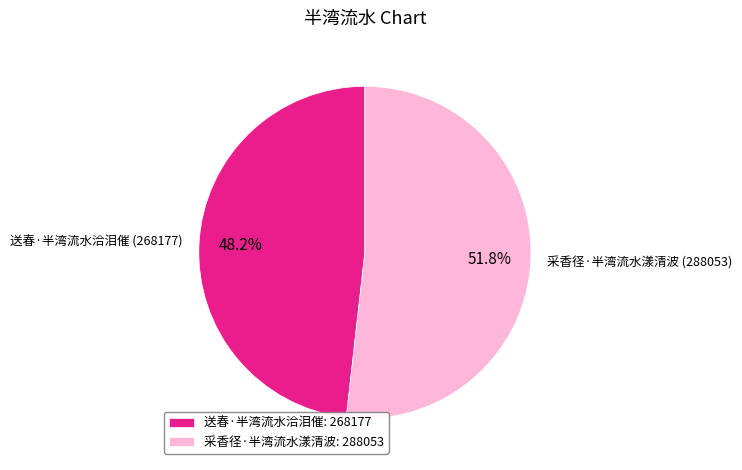

What percentage is the 送春·半湾流水洽泪催 slice, to the nearest percent?

48%